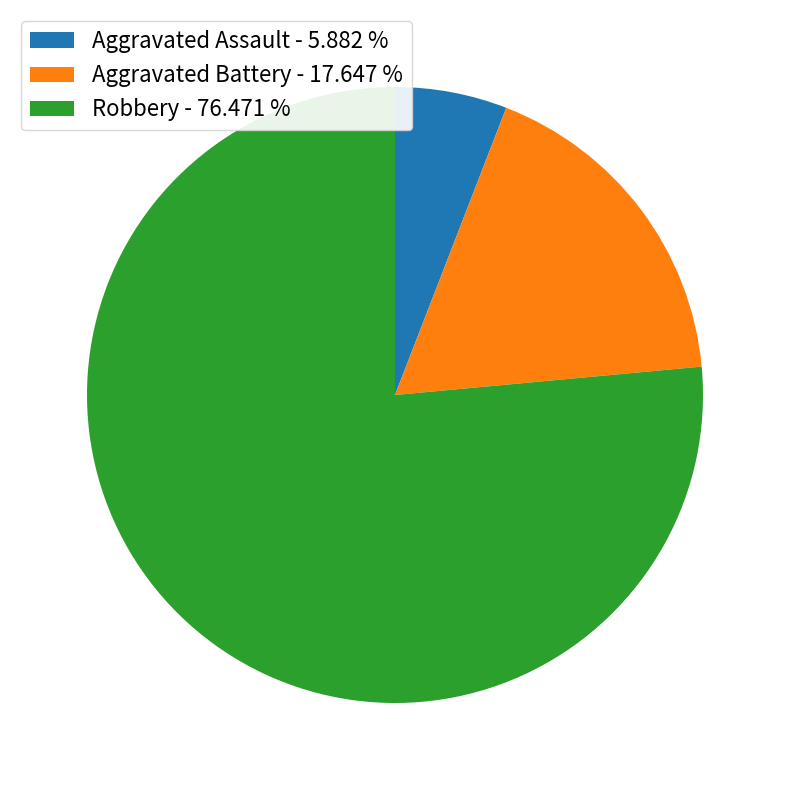

True or false: Aggravated Battery accounts for 6% of the total.

False